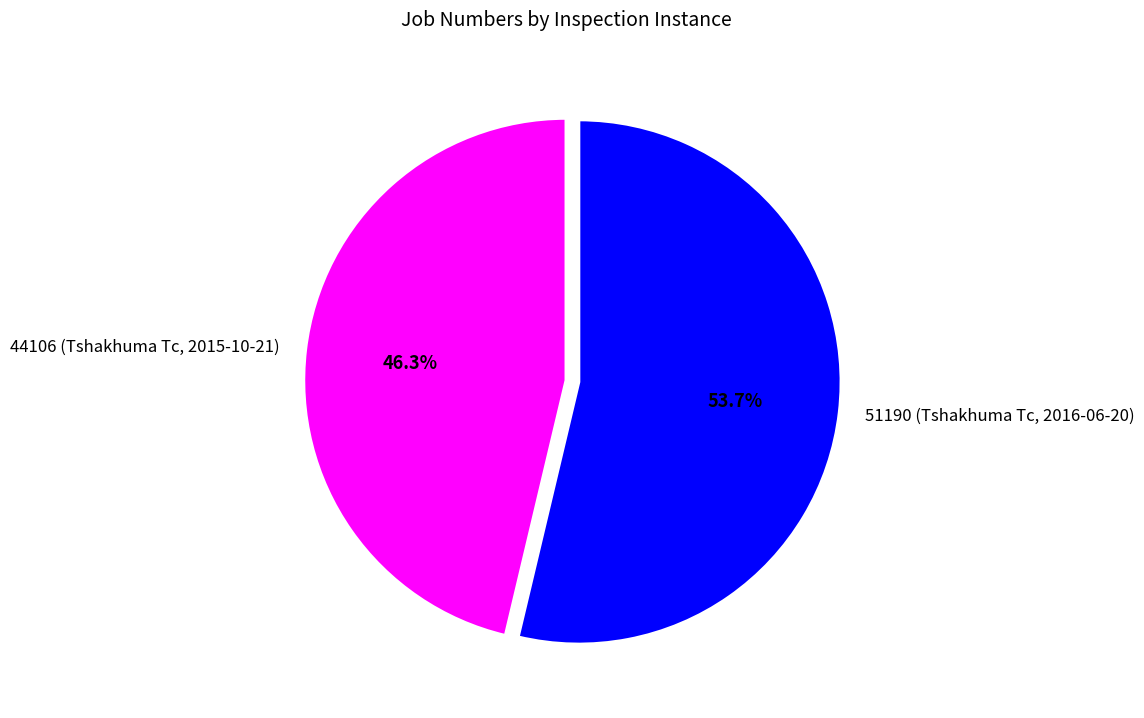

Between 44106 (Tshakhuma Tc, 2015-10-21) and 51190 (Tshakhuma Tc, 2016-06-20), which is larger?

51190 (Tshakhuma Tc, 2016-06-20)